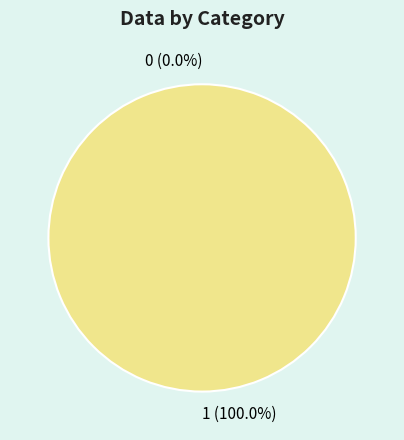

True or false: 0 accounts for 1% of the total.

False